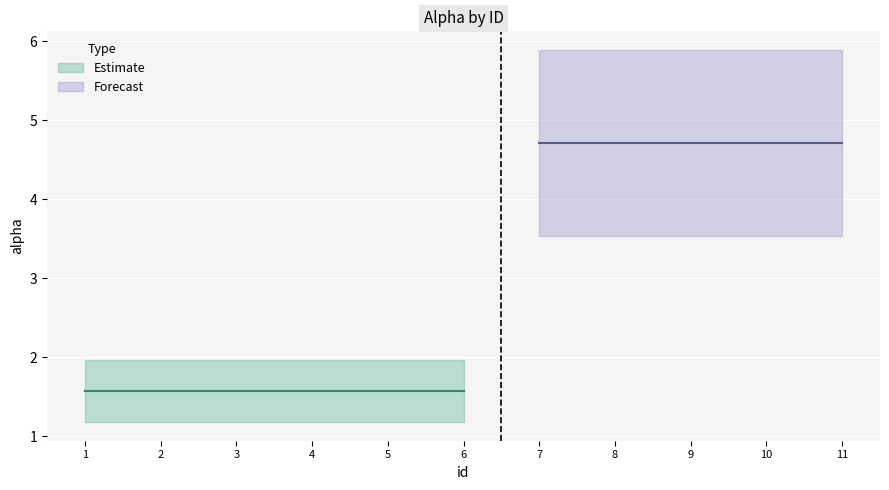

What is the smallest value displayed?

1.6